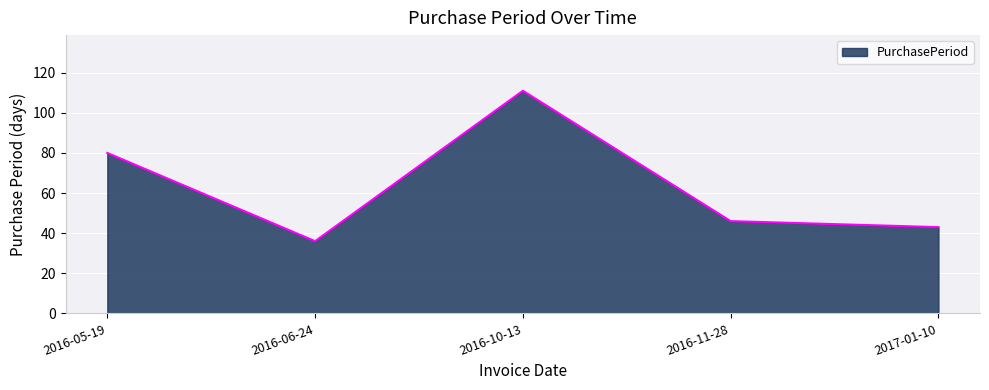

What is the change in value from 2016-10-13 to 2016-11-28?

-65